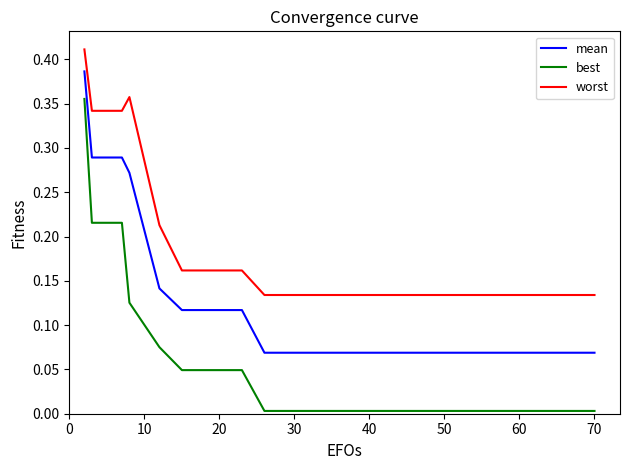

Does the chart display data point markers on the line(s)?

No